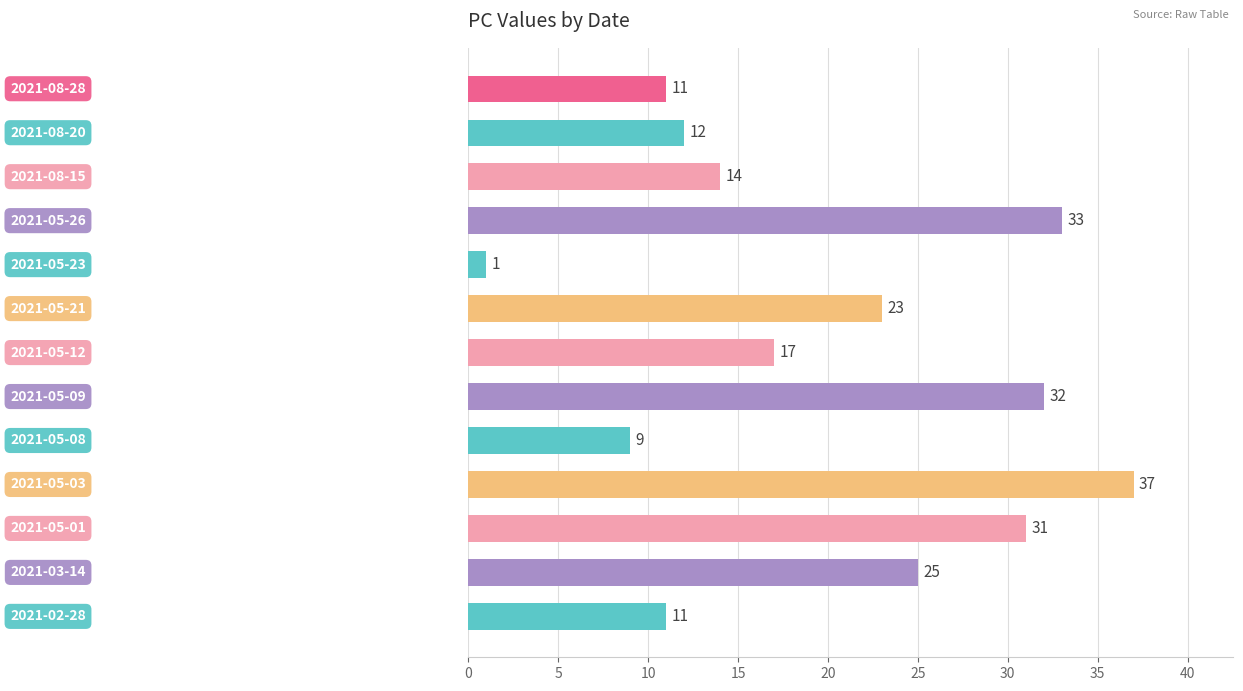

What is the average value?

20